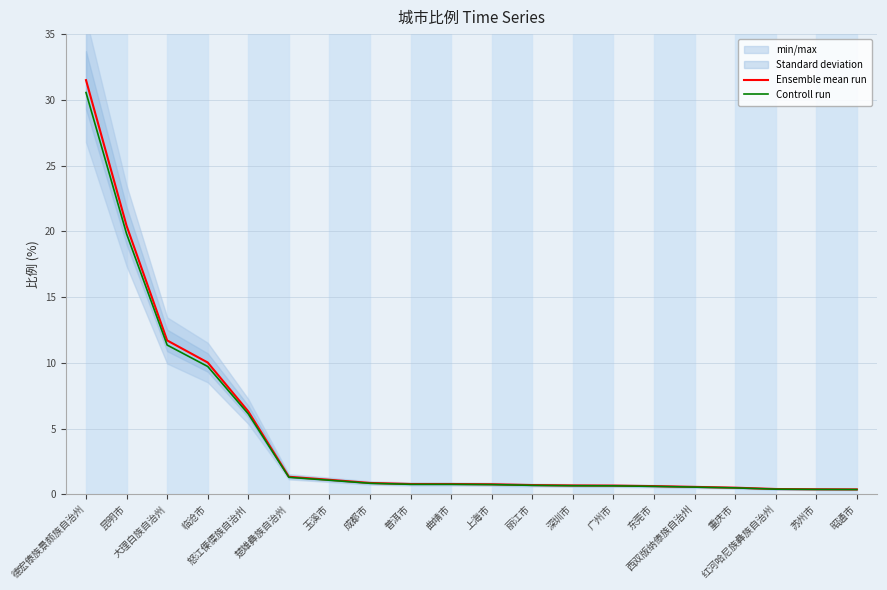

At which category is the sum across all series the highest?

德宏傣族景颇族自治州